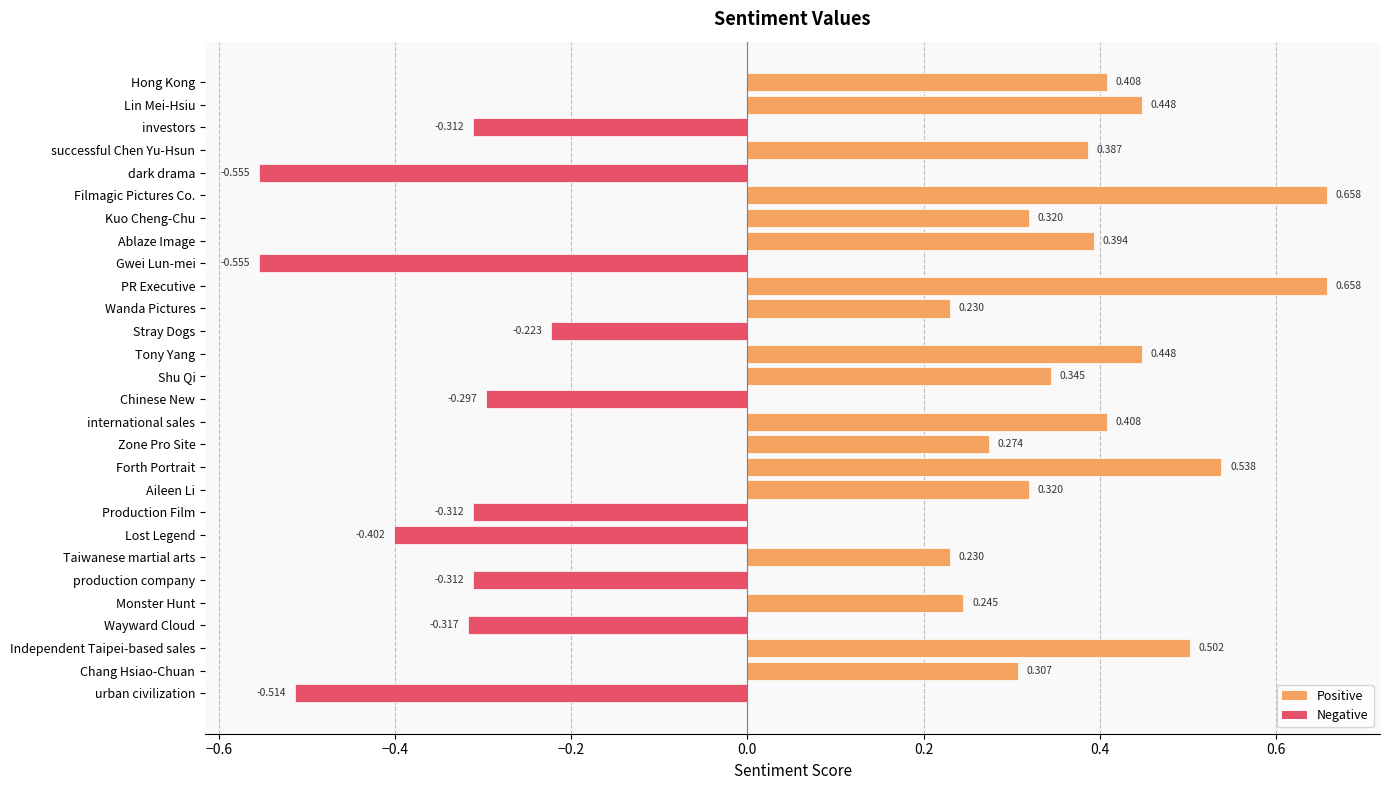

How many values are below zero?

10